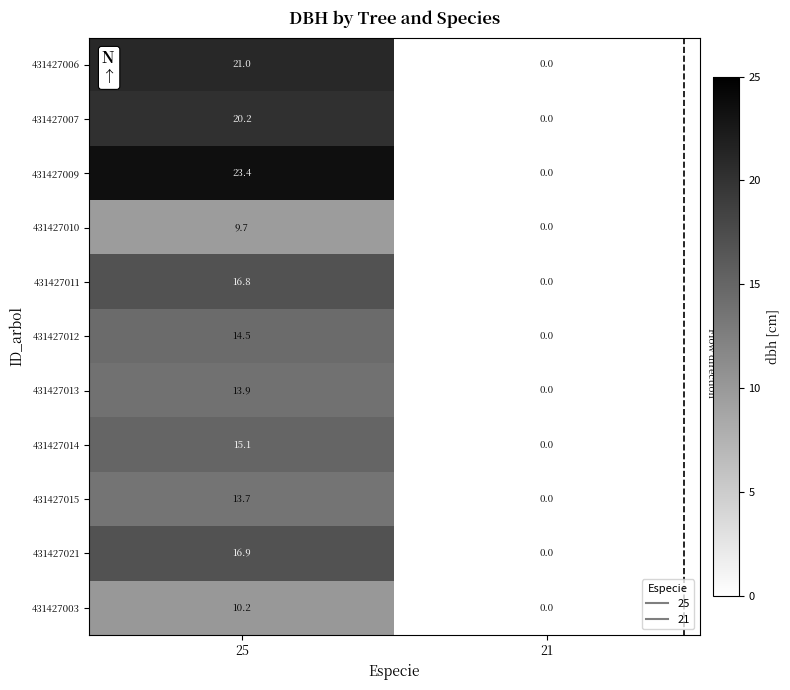

What is the sum of the 431427010 values at 25 and 21?

9.7